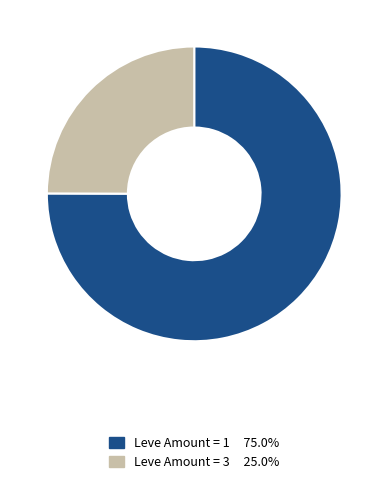

Is there a majority slice in this chart?

Yes